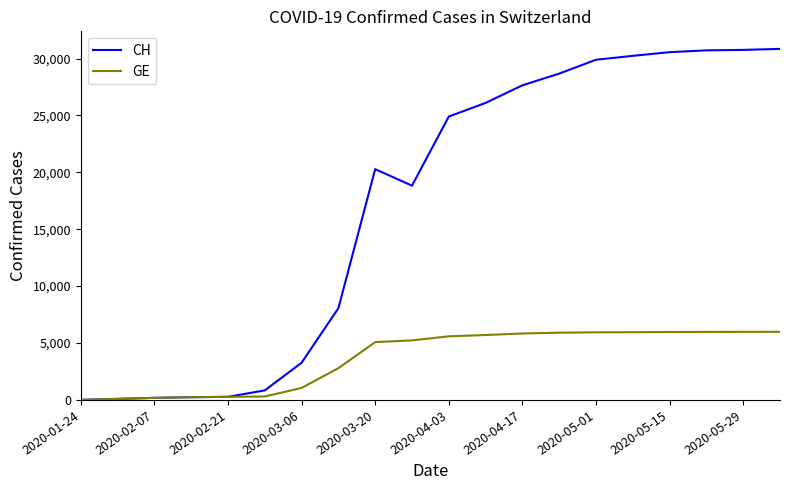

What is the greatest value displayed?

30845